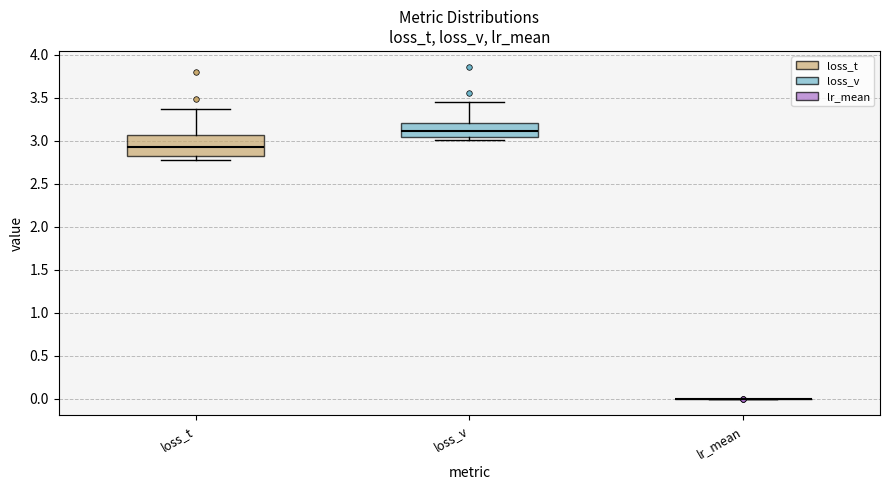

Comparing the boxes themselves (not the whiskers), which one is the tallest?

loss_t